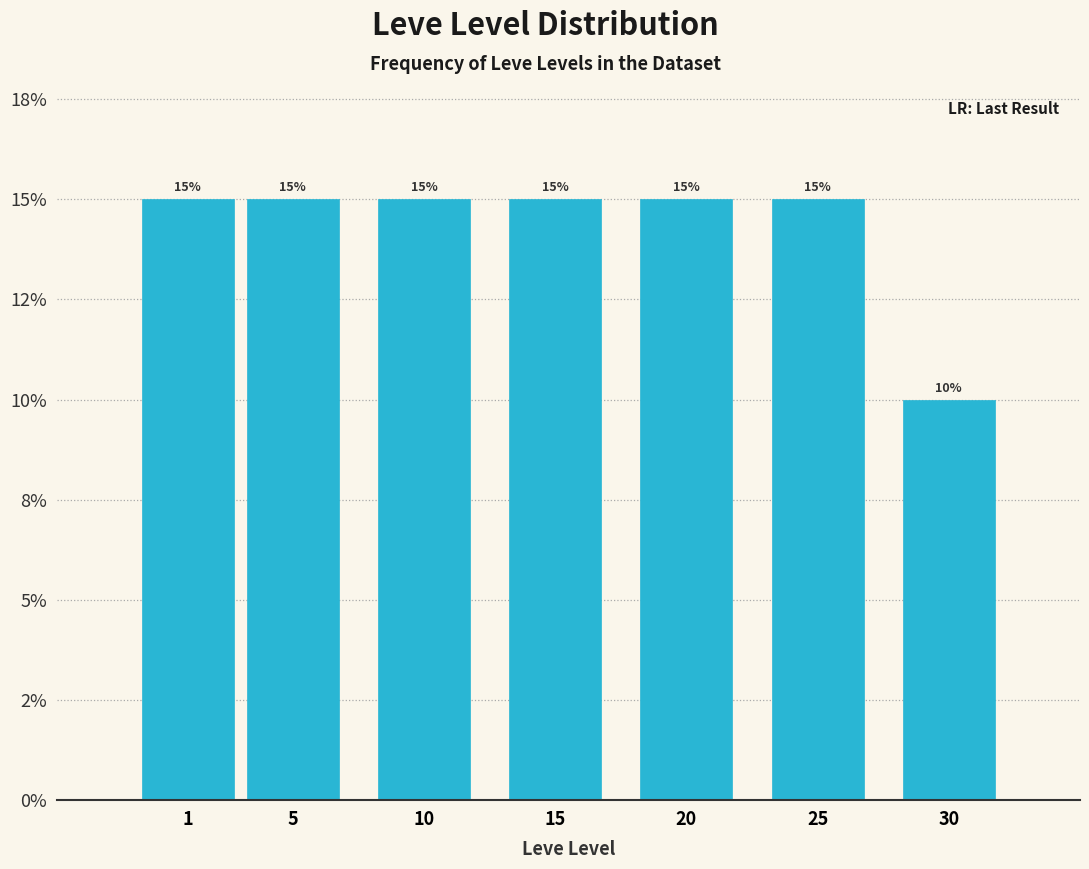

Are the bars horizontal?

No